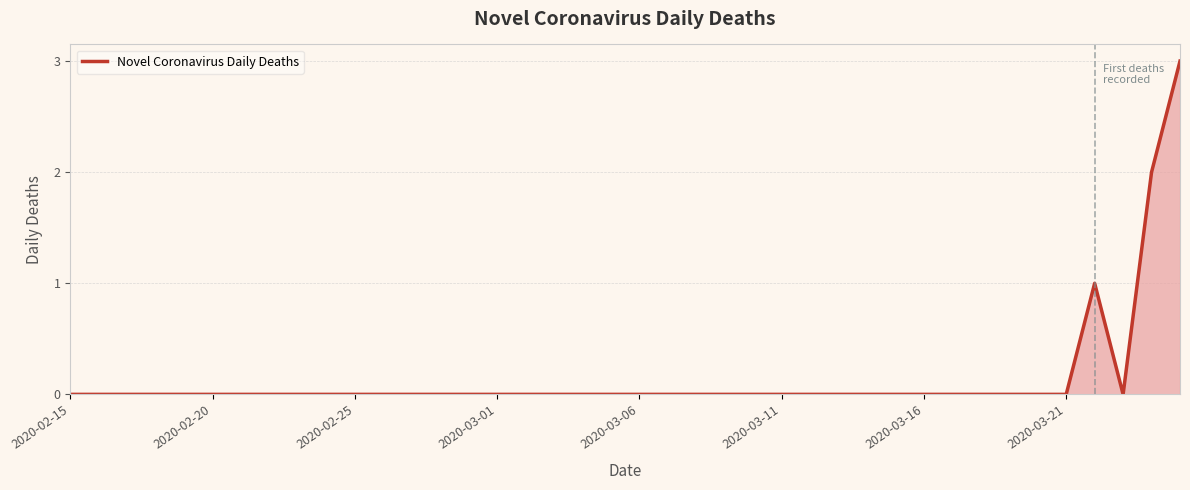

What is the greatest value displayed?

3